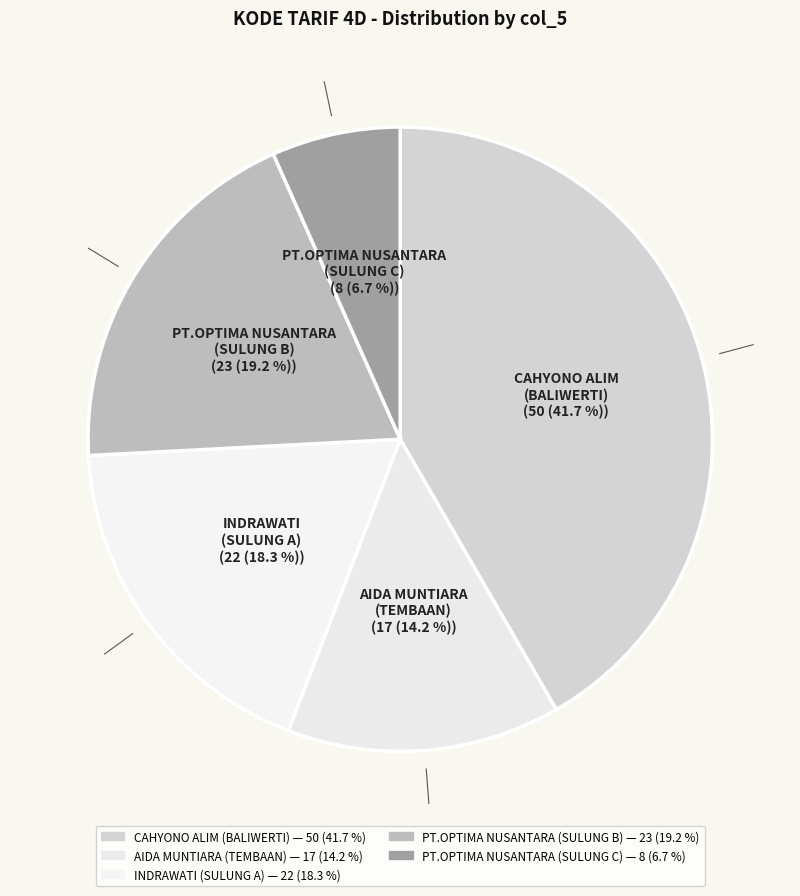

What percentage is NOT represented by AIDA MUNTIARA (TEMBAAN)?

85.8%